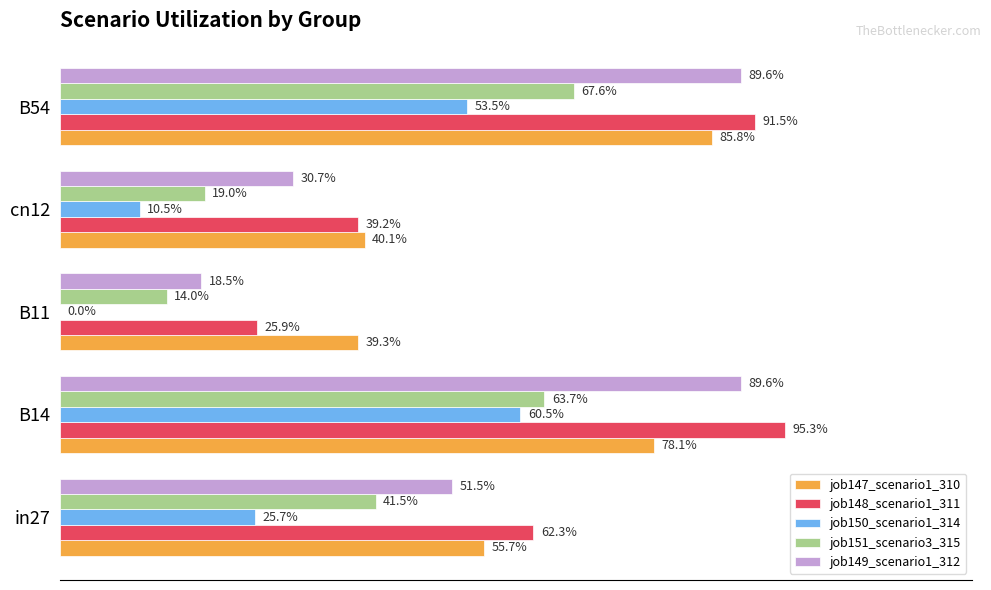

What are all the series names shown in the legend?

job147_scenario1_310, job148_scenario1_311, job150_scenario1_314, job151_scenario3_315, job149_scenario1_312